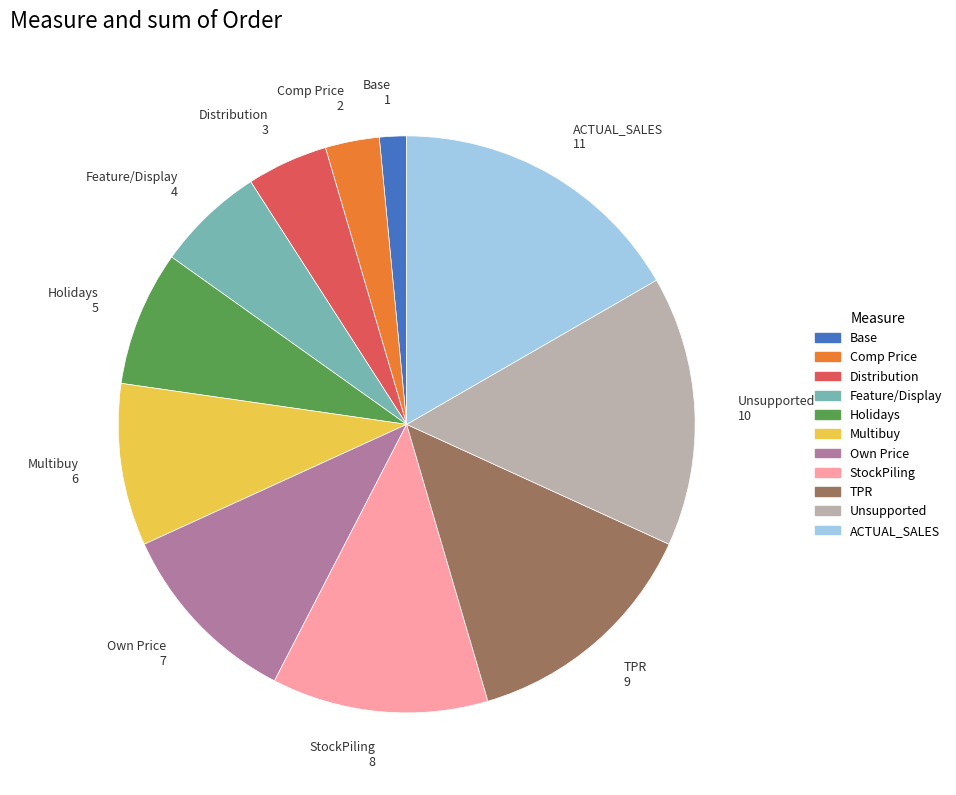

Is the sum of Own Price and Base greater than half?

No